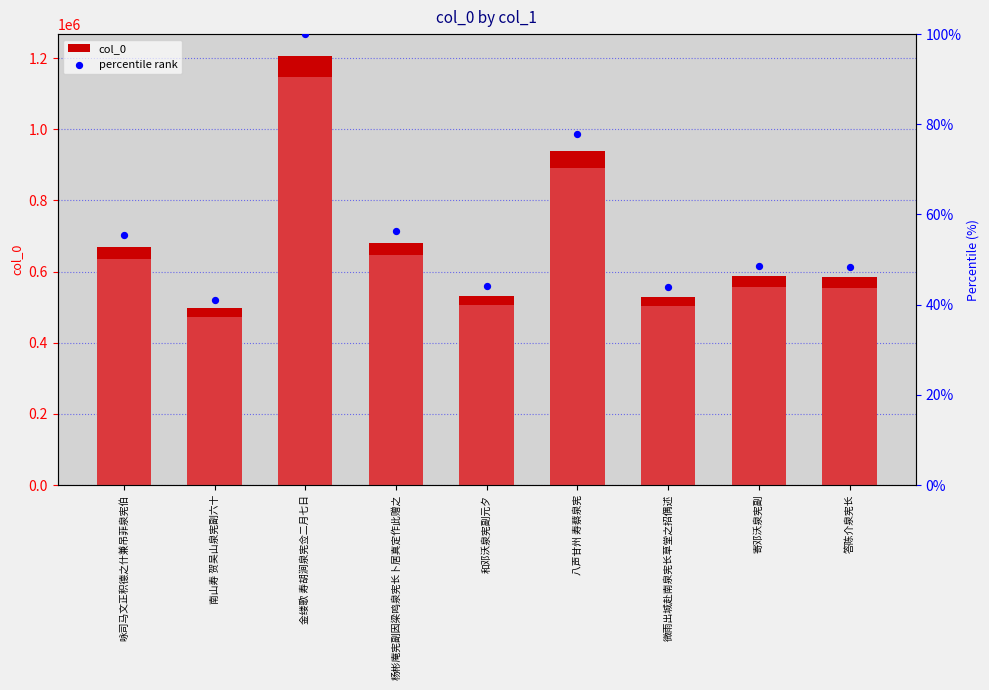

Which series has the largest total across all categories?

col_0